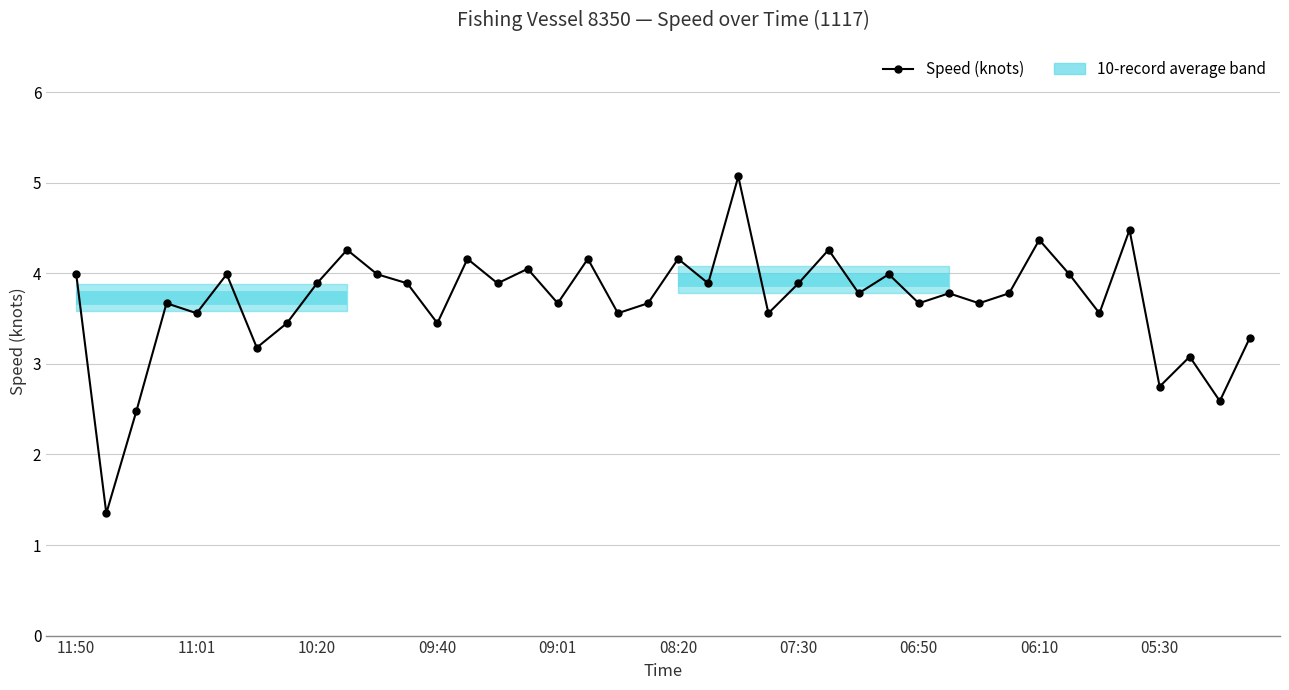

True or false: the data has more than 2 interior local peaks.

True